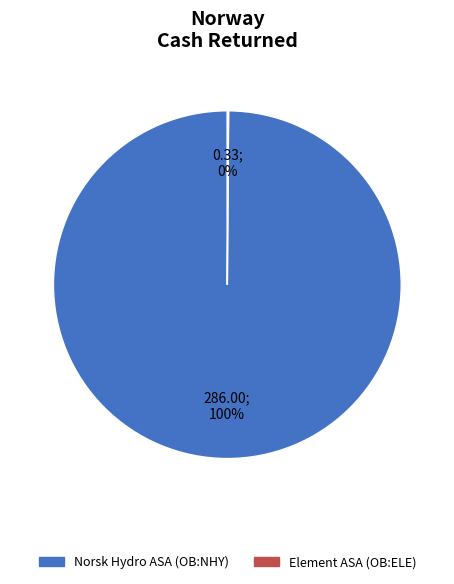

To the nearest percent, what is the average slice percentage?

50%